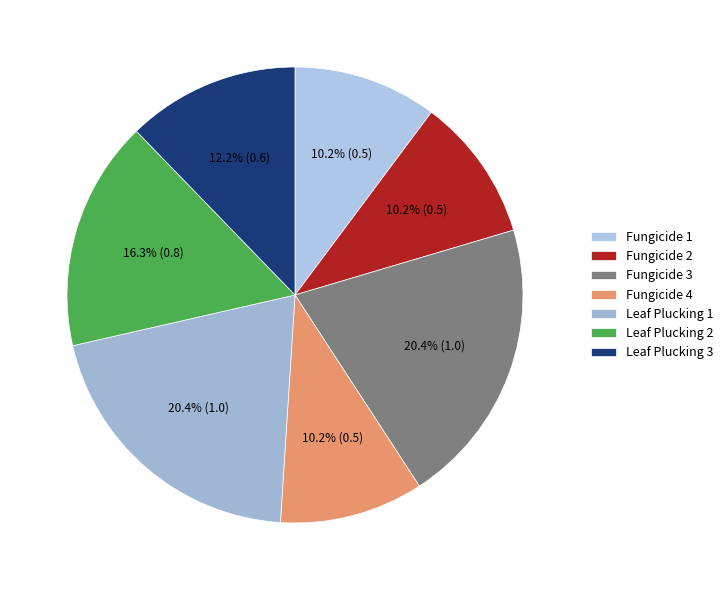

What percentage is the Fungicide 1 slice, to the nearest percent?

10%